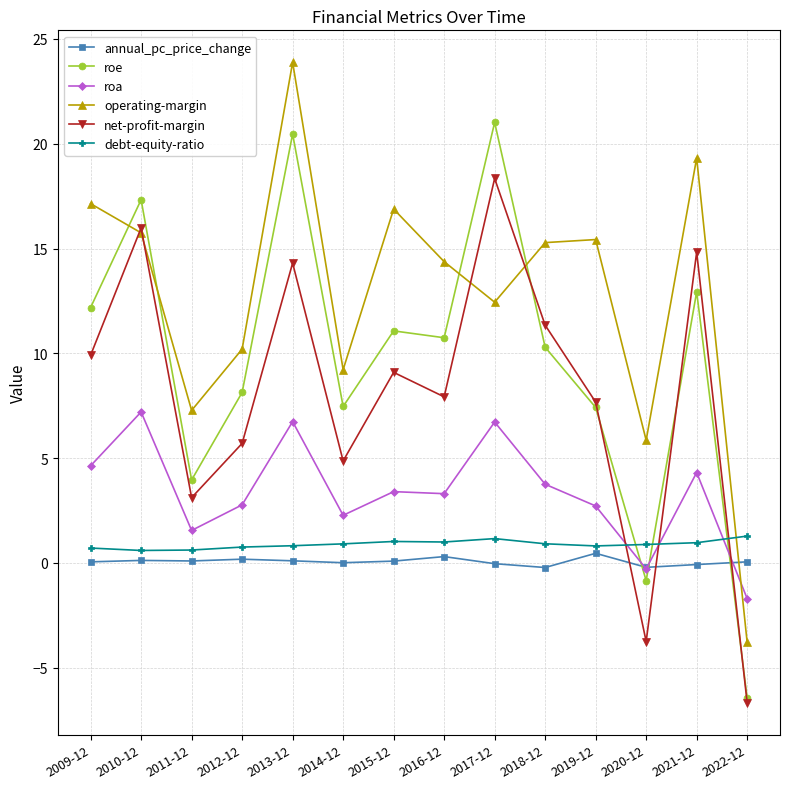

What is the sum of the debt-equity-ratio values at 2017-12 and 2010-12?

1.7